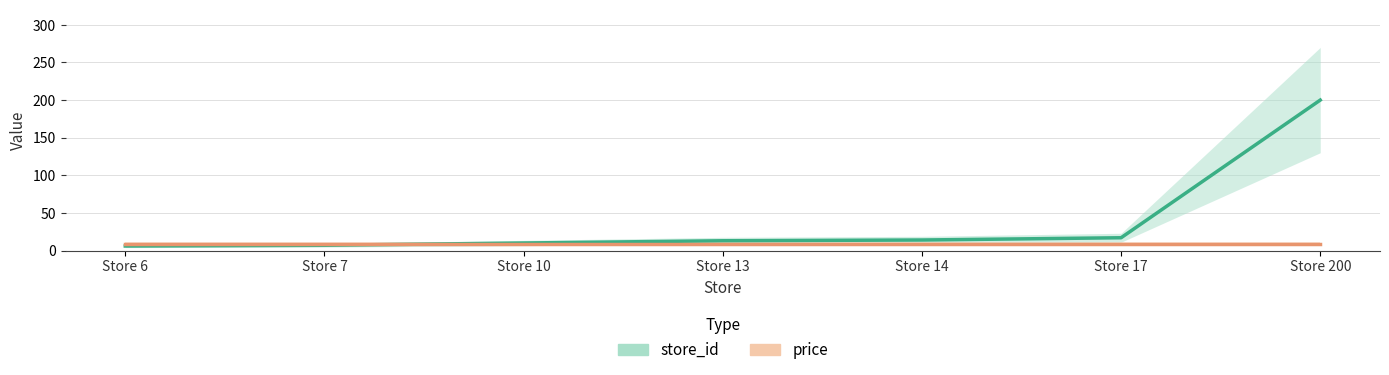

True or false: store_id and price intersect in this chart.

True